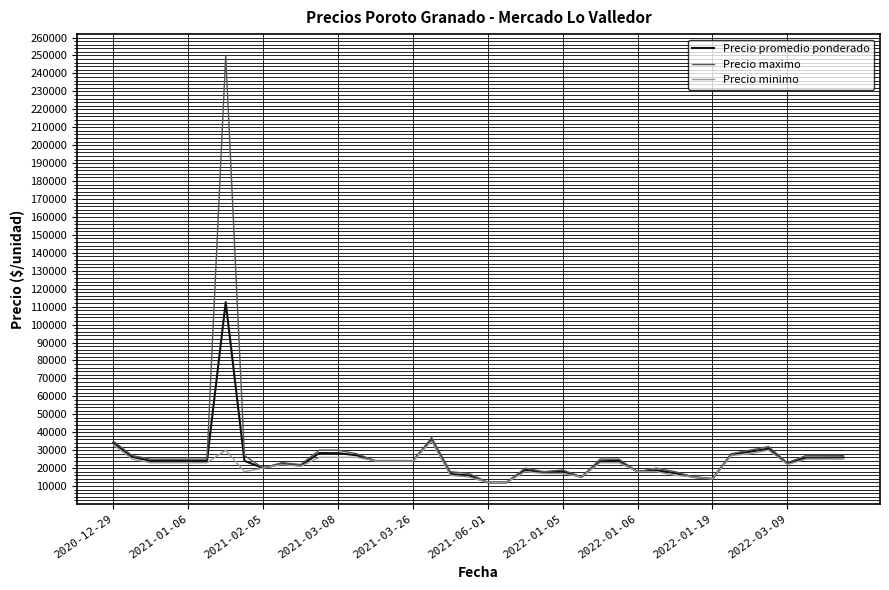

Rank the series by their maximum value, from highest to lowest.

Precio maximo, Precio promedio ponderado, Precio minimo